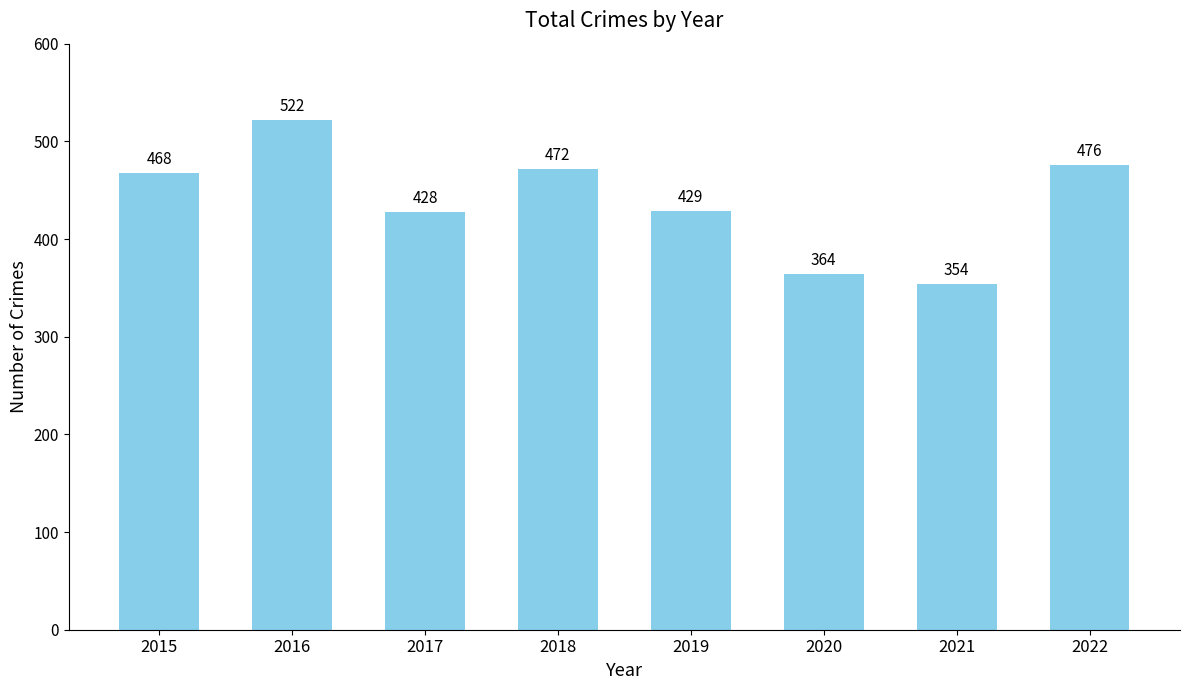

What is the value of the 6th bar from the left?

364